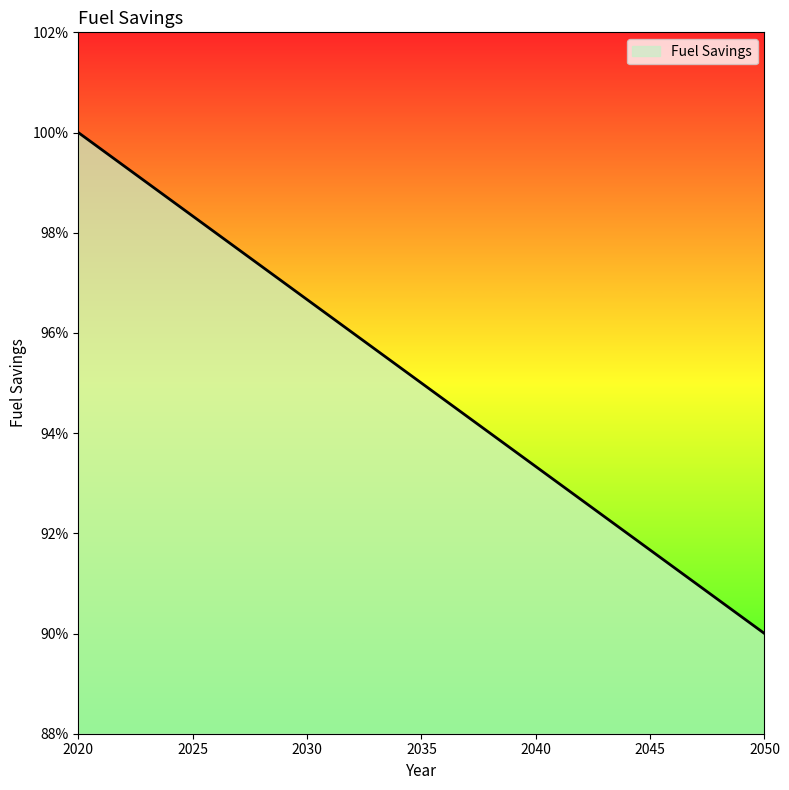

True or false: the data has more than 2 interior local peaks.

False